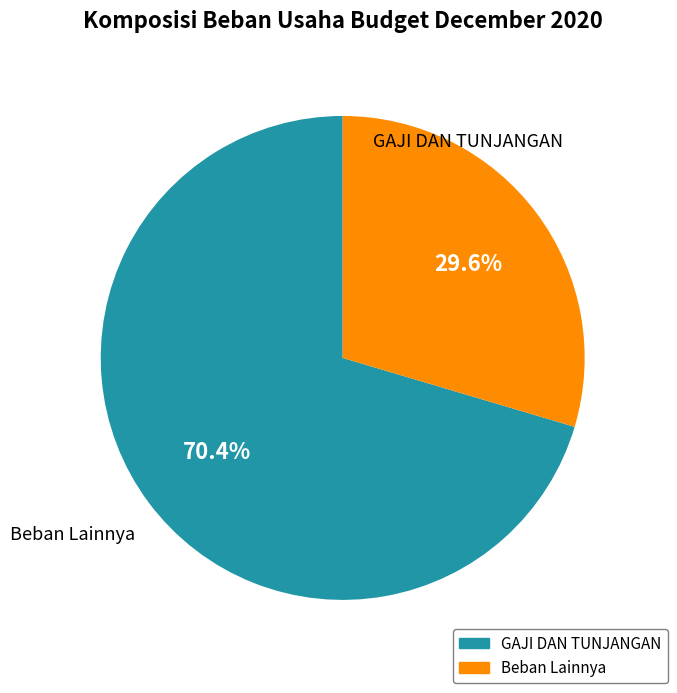

How many slices are in this pie chart?

2